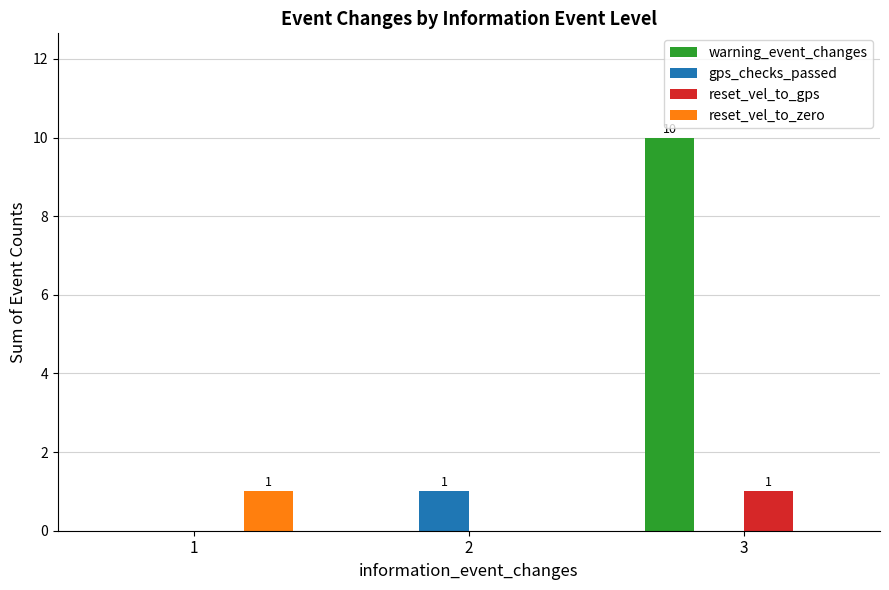

Count the number of data series in this chart.

4